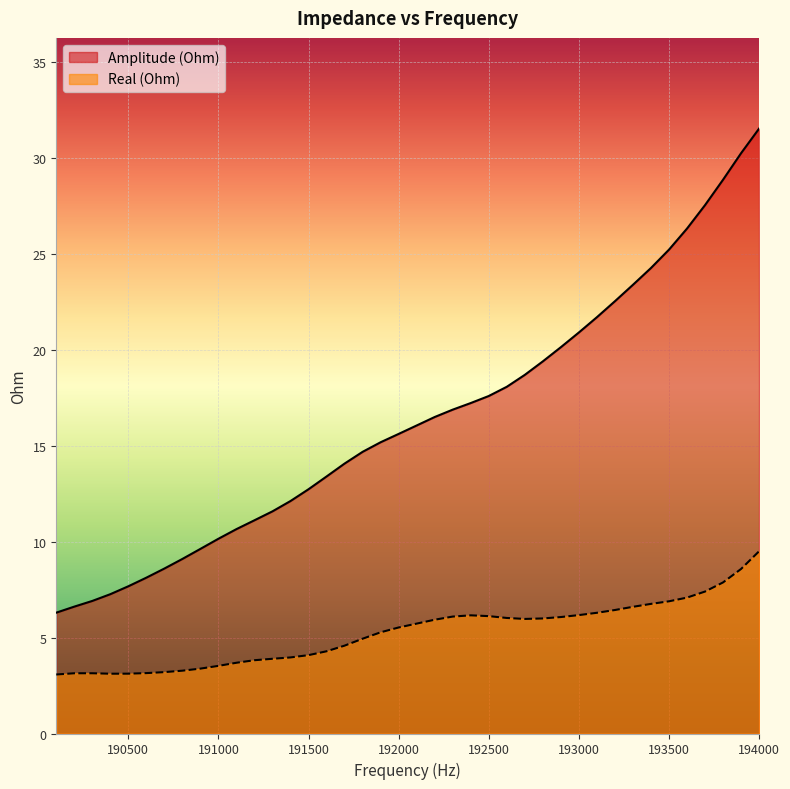

What is the sum of all Amplitude (Ohm) values?

654.6